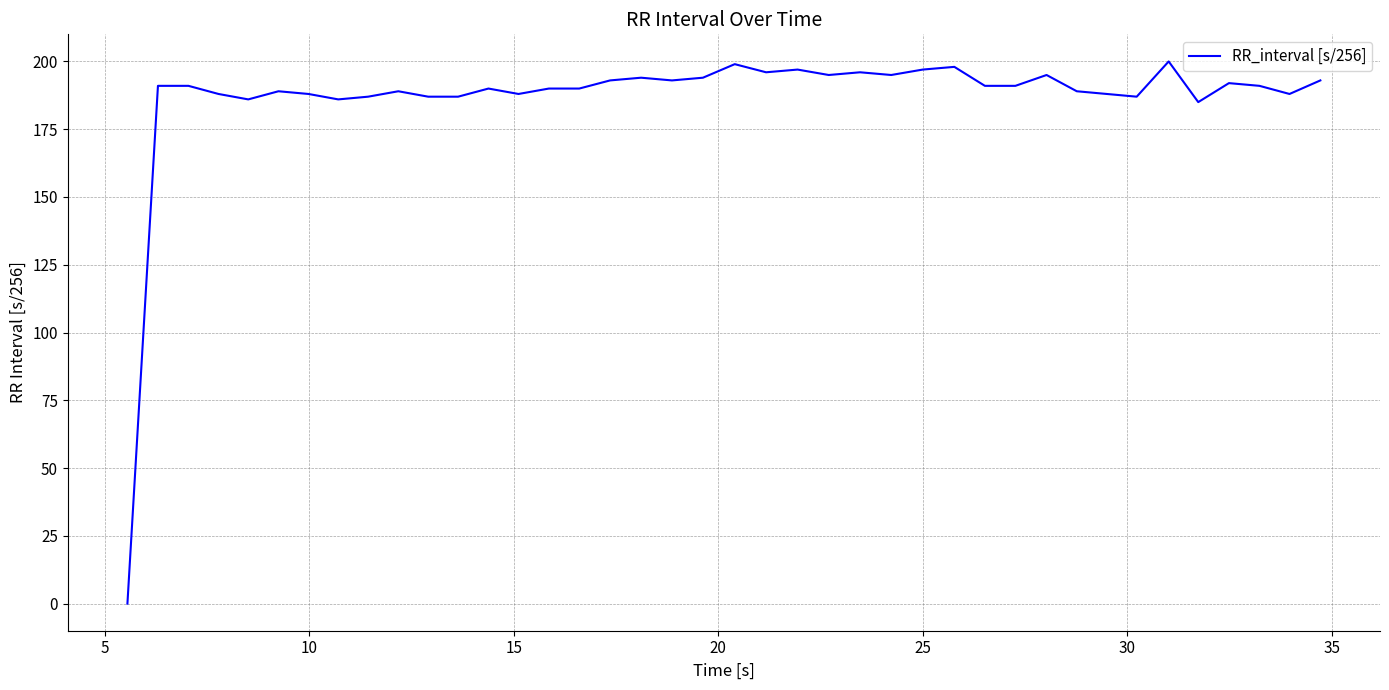

What is the difference between the maximum and minimum values?

200